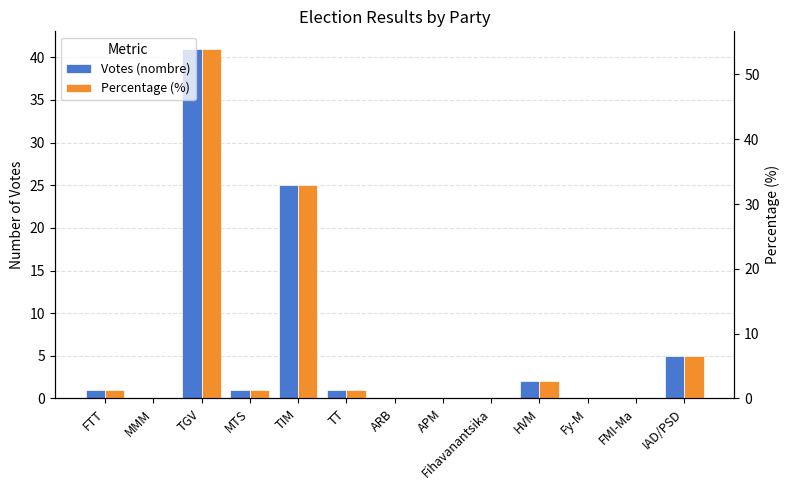

True or false: Percentage (%) has a value of 1.3 at FTT.

True